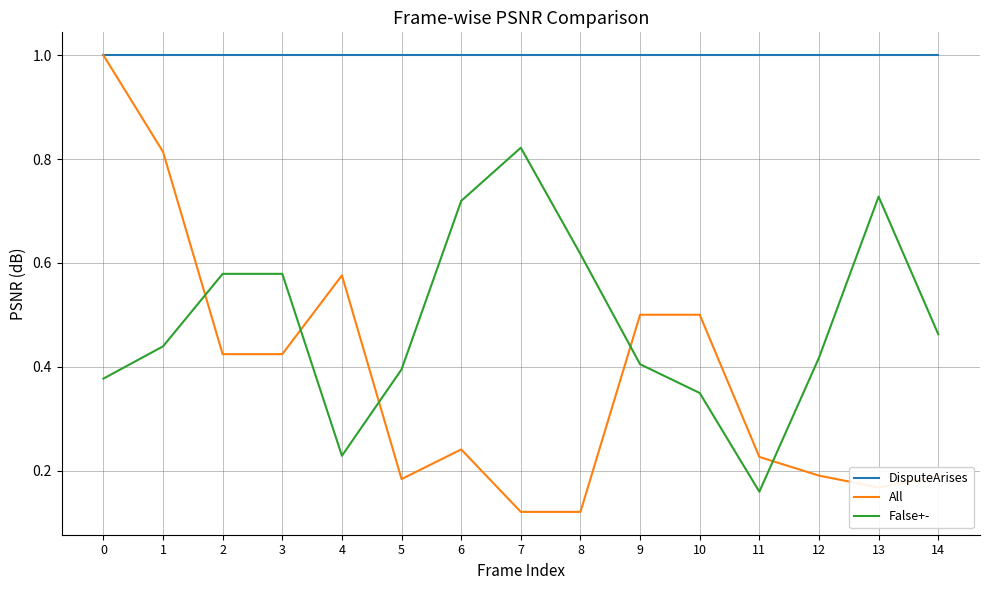

True or false: DisputeArises has a value of 1.0 at 1.

True